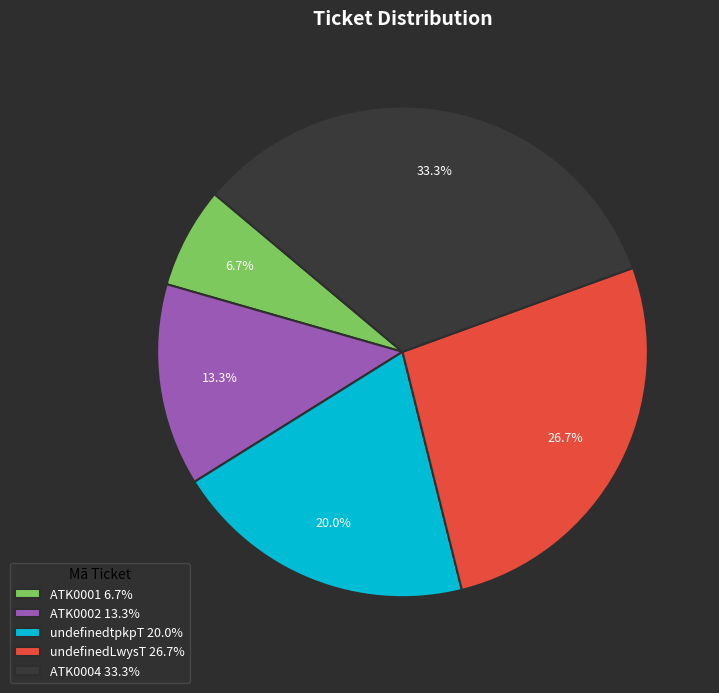

Does ATK0001 account for over 50% of the chart?

No